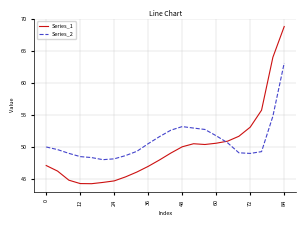

Which series has the widest spread of values?

Series_1